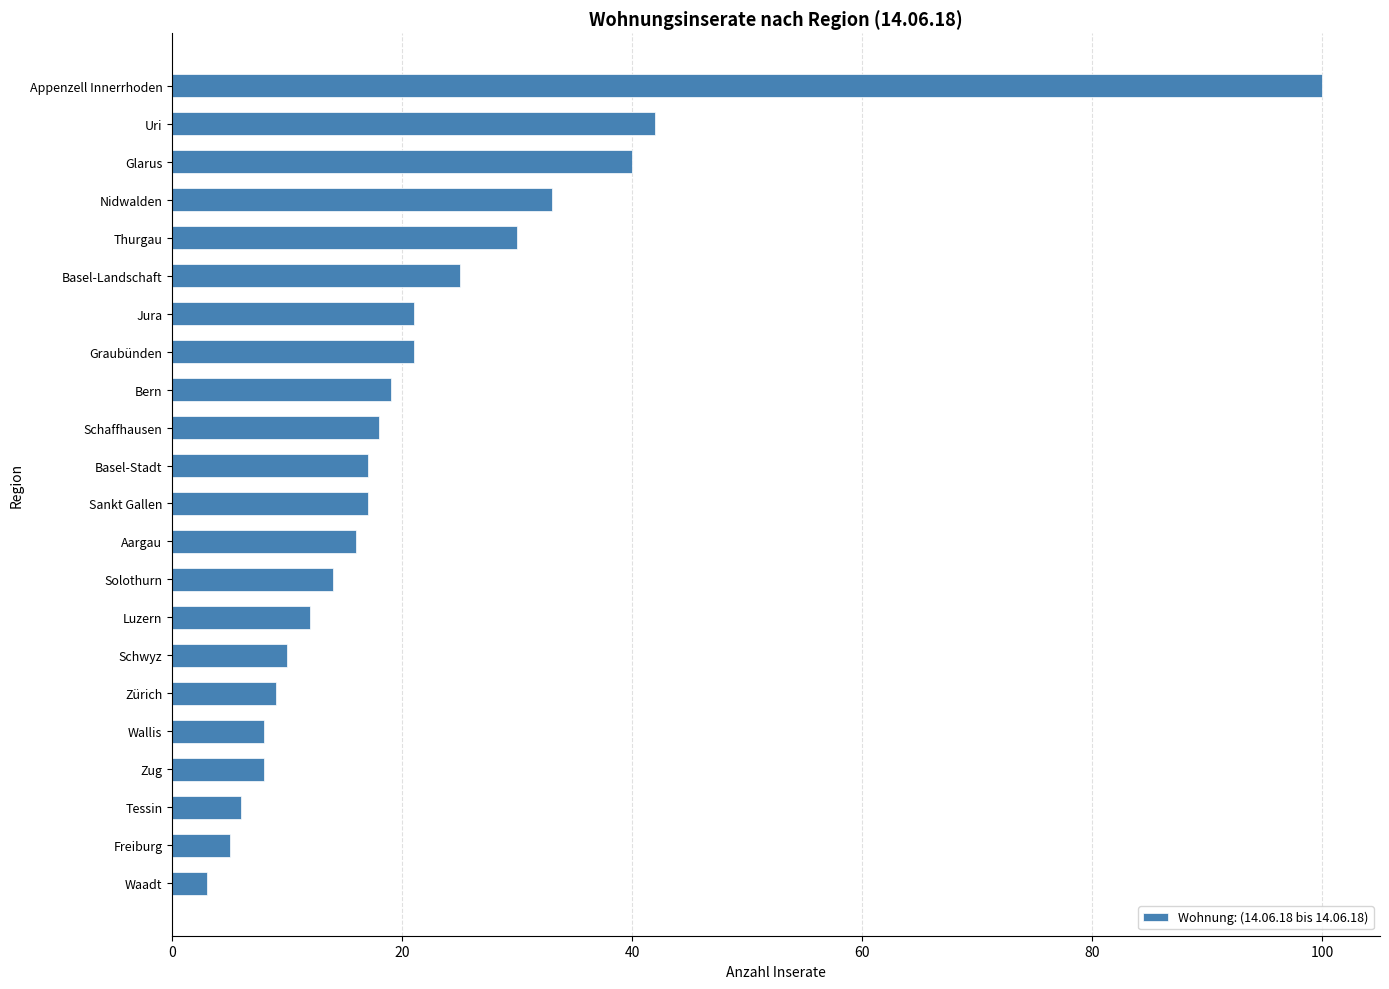

Is it true that the value at Jura is 28?

False